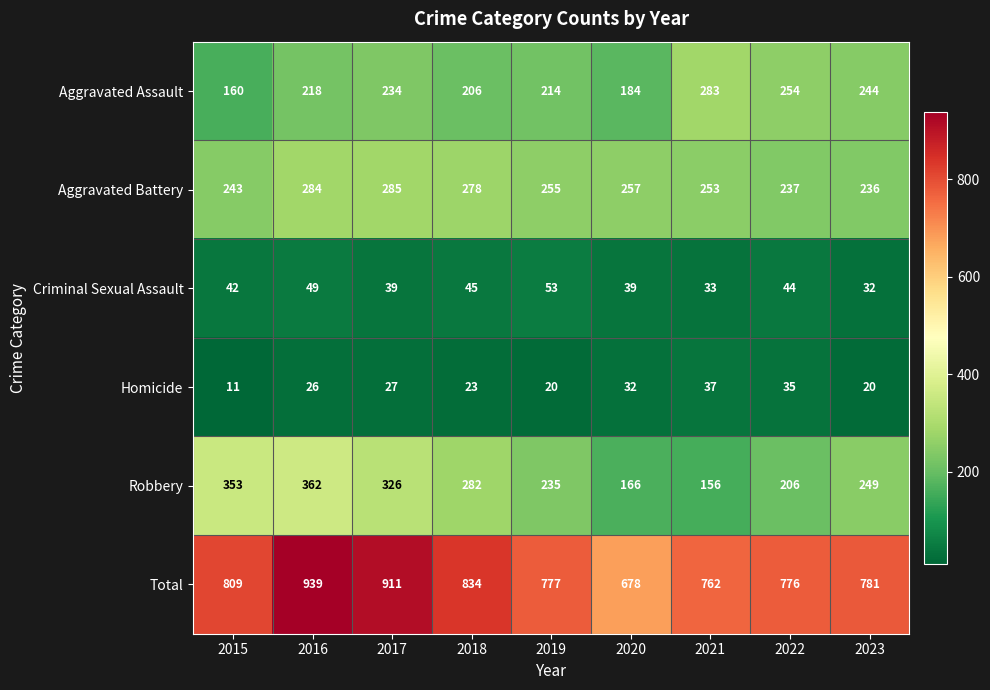

What is the difference between the highest and lowest values at 2020?

646